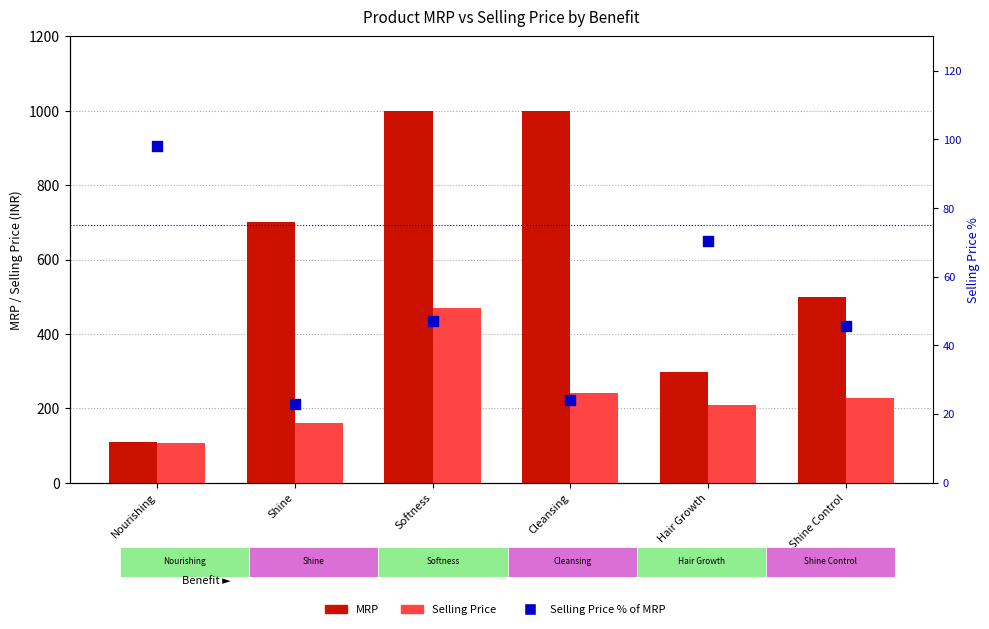

What is the total value across all series at Nourishing?

314.2